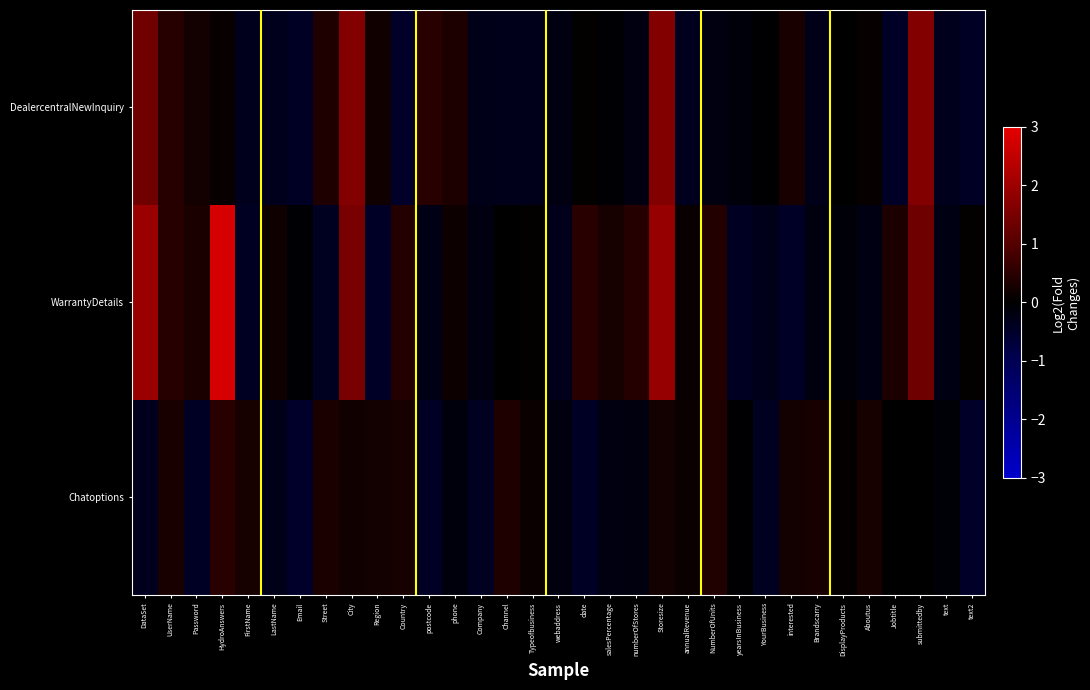

Reading left to right, extract all data points from this chart.

DealercentralNewInquiry: DataSet=1.4	UserName=0.5	Password=0.2	HydroAnswers=0.1	FirstName=-0.3	LastName=-0.3	Email=-0.4	Street=0.4	City=1.6	Region=0.2	Country=-0.5	postcode=0.5	phone=0.3	Company=-0.3	Channel=-0.3	Typeofbusiness=-0.3	webaddress=-0.2	date=0.0	salesPercentage=-0.1	numberOfStores=-0.2	Storesize=1.6	annualRevenue=-0.4	NumberOfUnits=-0.2	yearsInBusiness=-0.1	YourBusiness=-0.0	interested=0.3	Brandscarry=-0.3	DisplayProducts=0.0	Aboutus=0.1	Jobtitle=-0.5	submittedby=1.6	text=-0.3	text2=-0.4
WarrantyDetails: DataSet=2.0	UserName=0.5	Password=0.3	HydroAnswers=2.8	FirstName=-0.4	LastName=0.2	Email=-0.1	Street=-0.4	City=1.5	Region=-0.5	Country=0.4	postcode=-0.2	phone=0.2	Company=-0.2	Channel=0.0	Typeofbusiness=0.0	webaddress=-0.3	date=0.5	salesPercentage=0.3	numberOfStores=0.4	Storesize=1.9	annualRevenue=0.1	NumberOfUnits=0.4	yearsInBusiness=-0.4	YourBusiness=-0.3	interested=-0.5	Brandscarry=-0.2	DisplayProducts=-0.1	Aboutus=-0.2	Jobtitle=0.3	submittedby=1.4	text=-0.2	text2=0.0
Chatoptions: DataSet=-0.4	UserName=0.3	Password=-0.4	HydroAnswers=0.5	FirstName=0.3	LastName=-0.3	Email=-0.5	Street=0.3	City=0.2	Region=0.2	Country=0.3	postcode=-0.4	phone=-0.1	Company=-0.4	Channel=0.4	Typeofbusiness=0.1	webaddress=-0.2	date=-0.4	salesPercentage=-0.2	numberOfStores=-0.2	Storesize=0.2	annualRevenue=0.1	NumberOfUnits=0.4	yearsInBusiness=-0.0	YourBusiness=-0.4	interested=0.2	Brandscarry=0.3	DisplayProducts=0.1	Aboutus=0.3	Jobtitle=-0.0	submittedby=0.0	text=-0.1	text2=-0.5